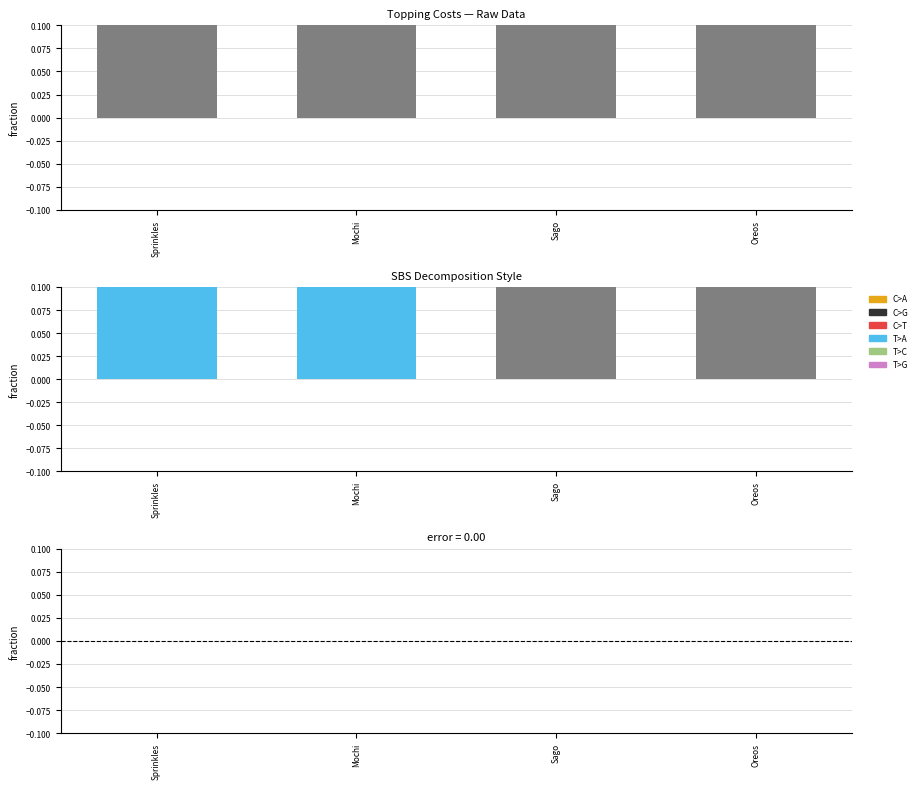

At which label does Cost reach its peak?

Sprinkles